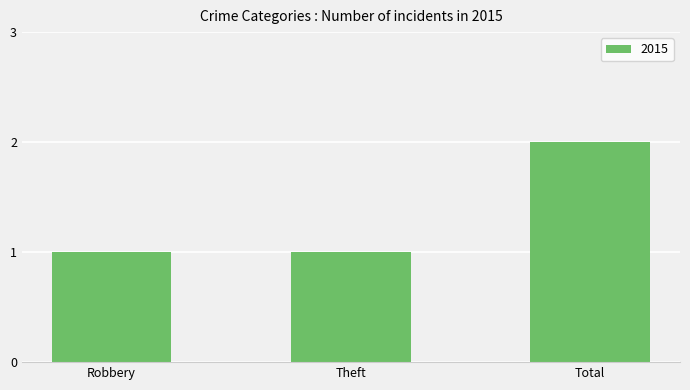

What position from the right is Theft?

2